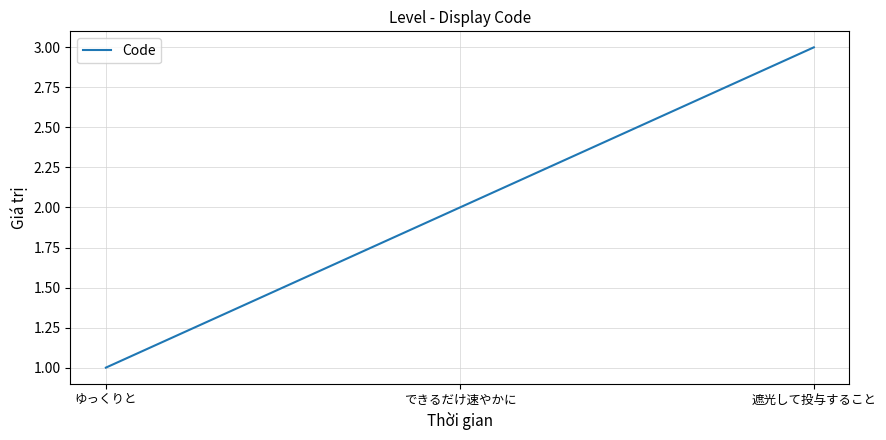

Read the value at 遮光して投与すること.

3